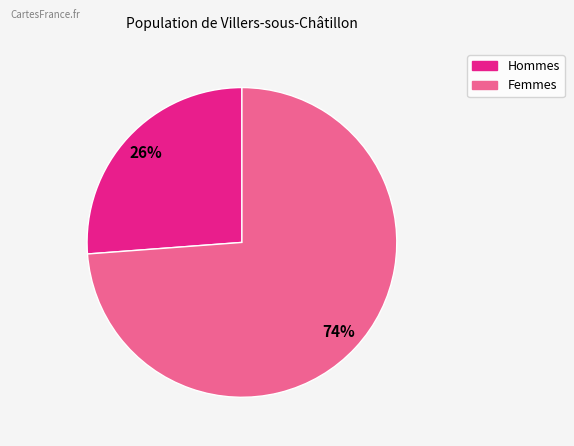

Does any single category account for the majority?

Yes